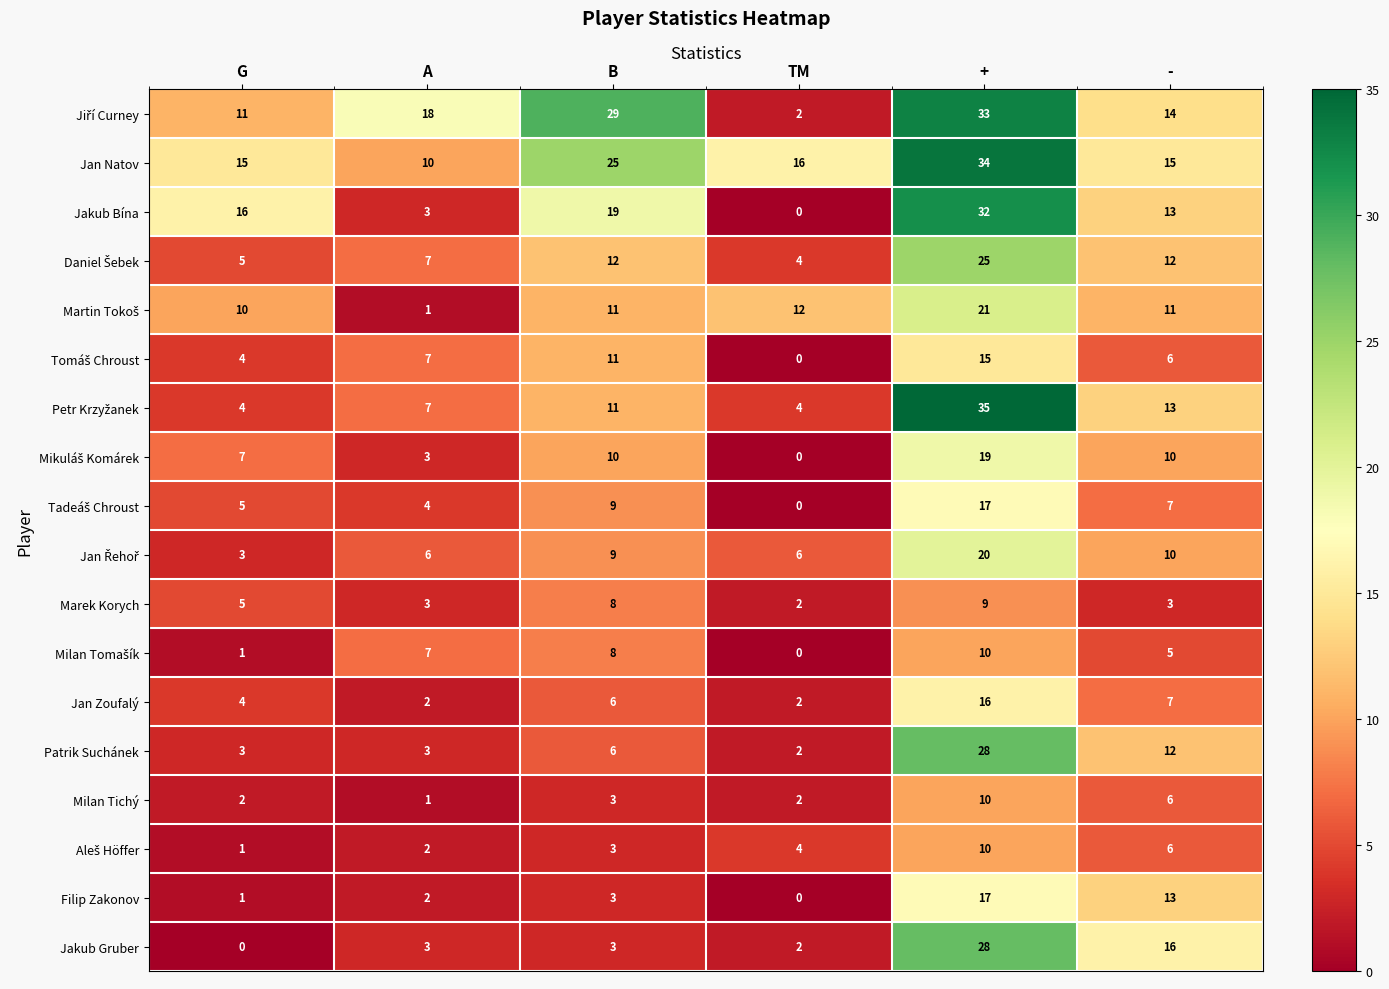

How many categories are shown in the chart?

6